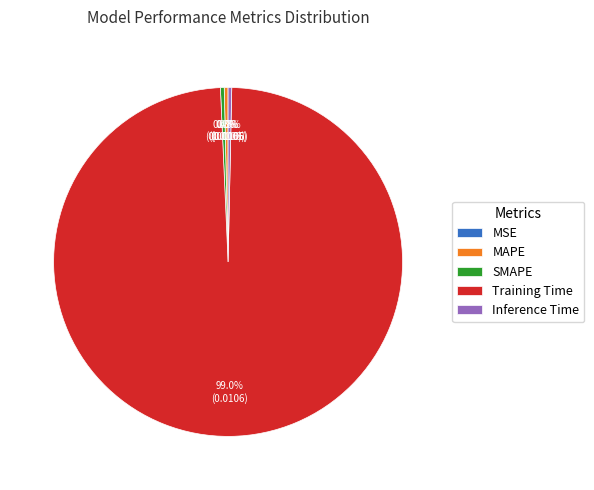

Is there a majority slice in this chart?

Yes